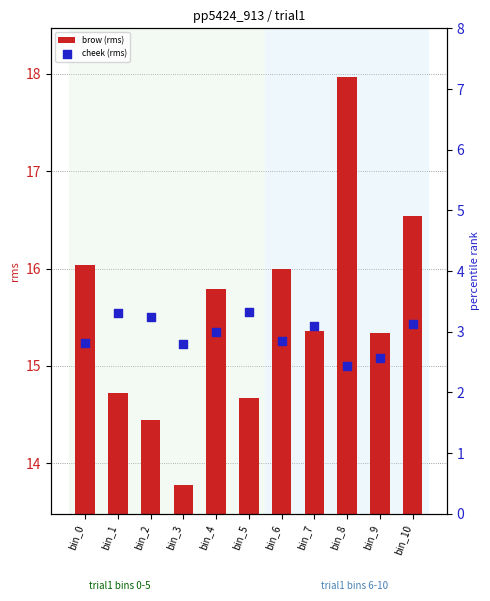

Is the value of cheek (rms) at bin_2 greater than the value of brow (rms) at bin_8?

No